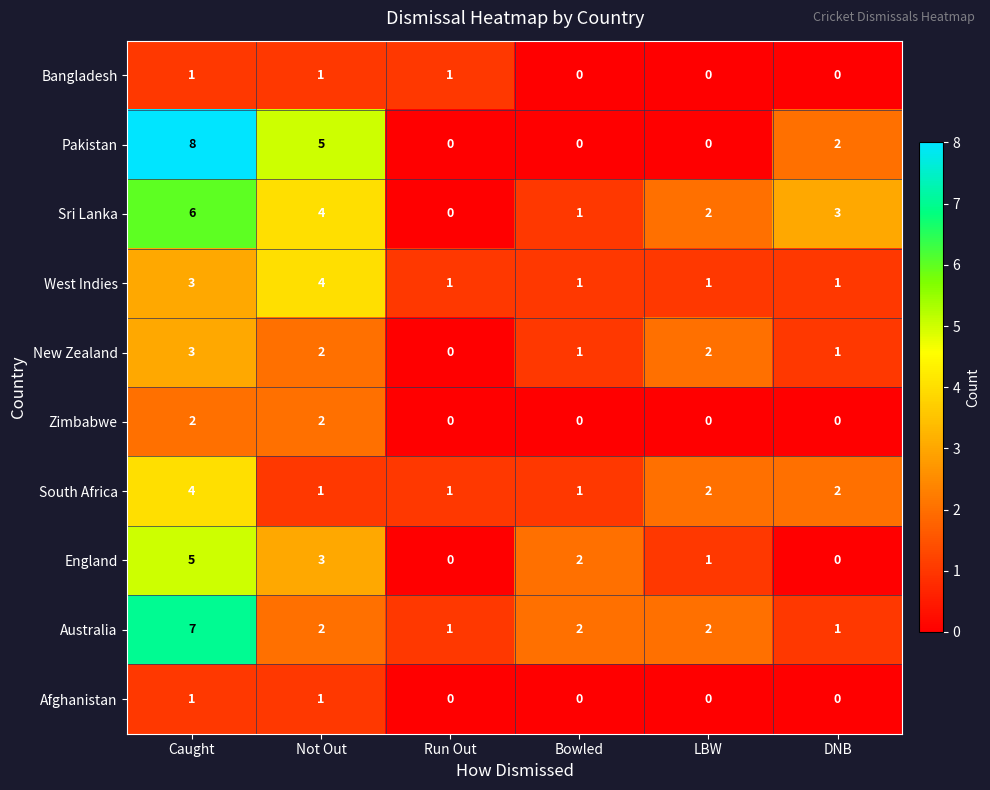

Which series has the widest spread of values?

Pakistan